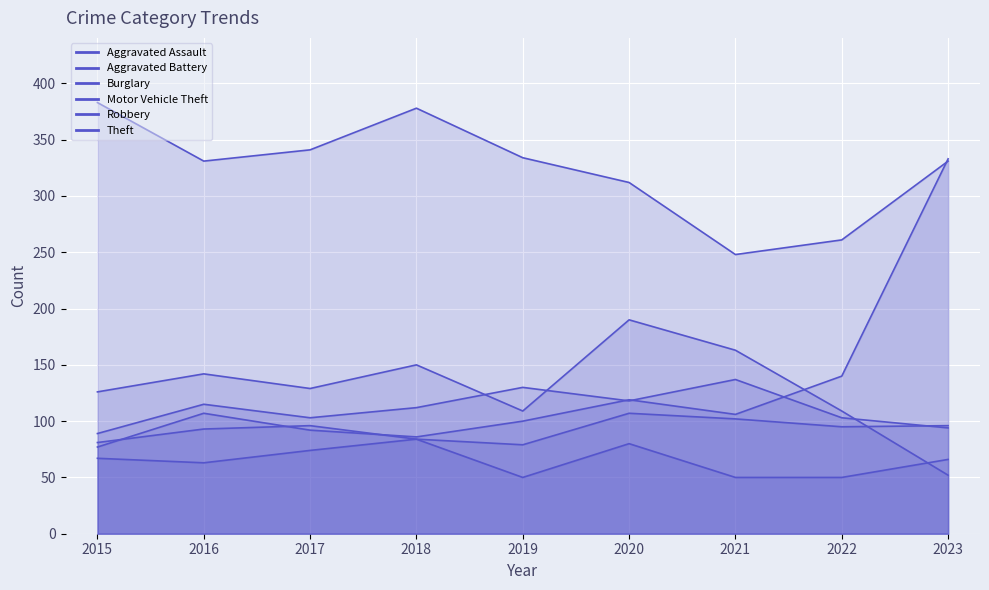

Rank the categories by Aggravated Battery value from highest to lowest.

2021, 2019, 2020, 2016, 2018, 2017, 2022, 2023, 2015